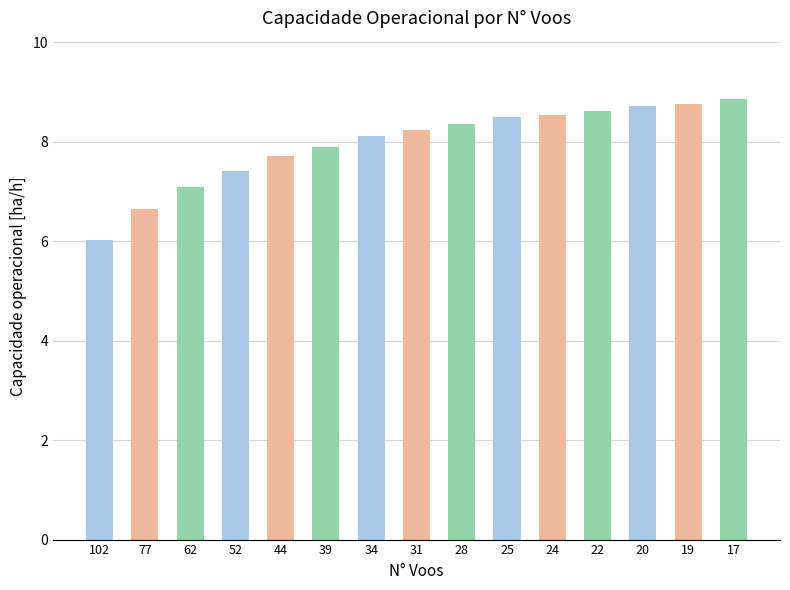

How many bars are there in total?

15